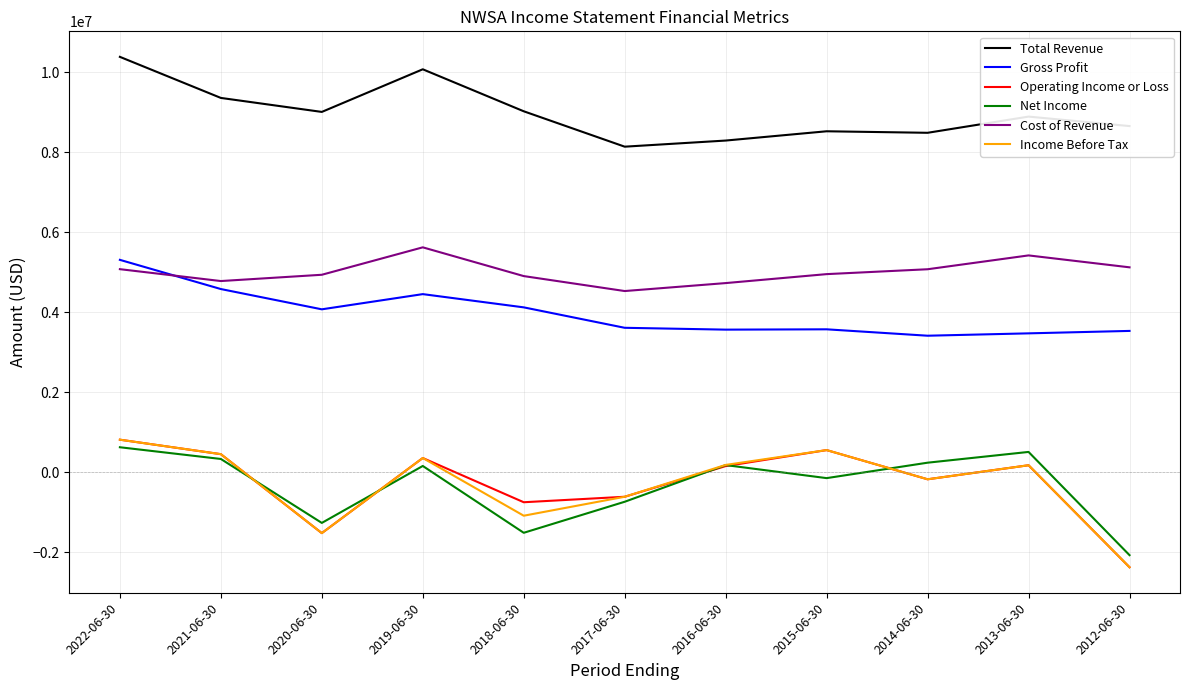

True or false: Income Before Tax and Cost of Revenue intersect in this chart.

False